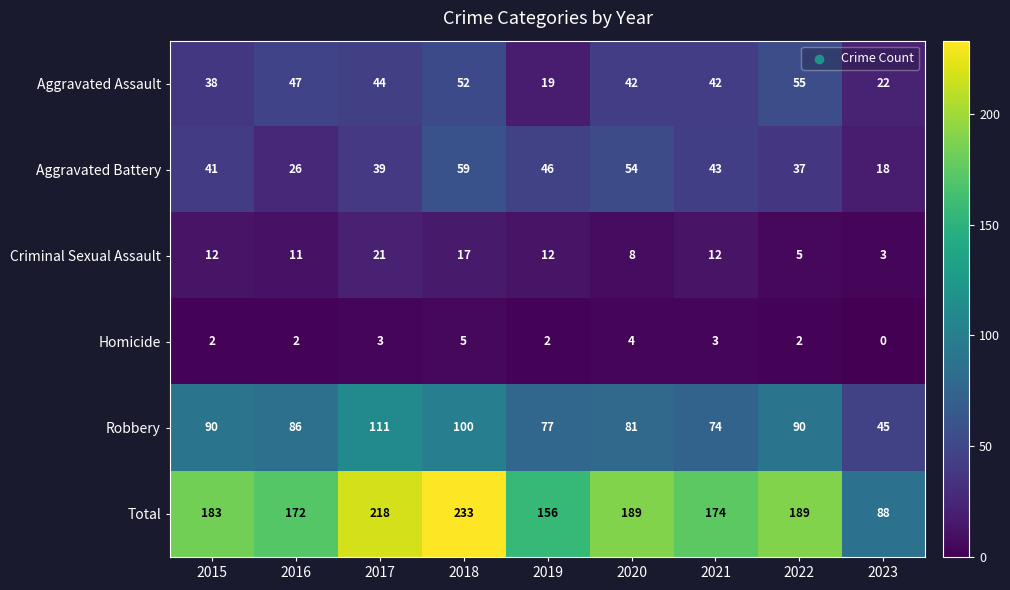

What is the difference between the second highest and second lowest values in the Robbery series?

26